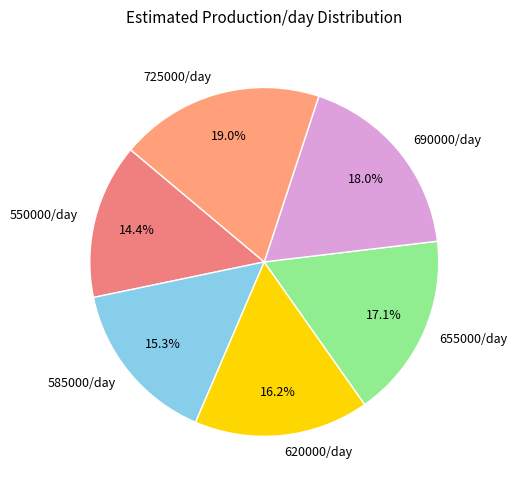

How many slices are in this pie chart?

6